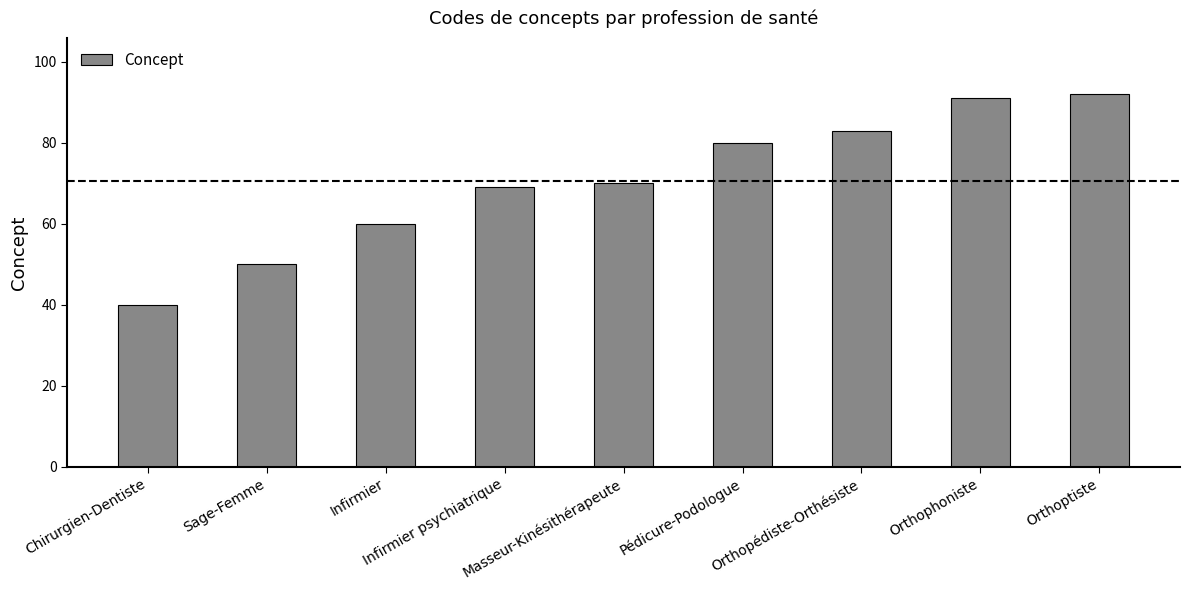

What is the difference between the maximum and second lowest values?

42